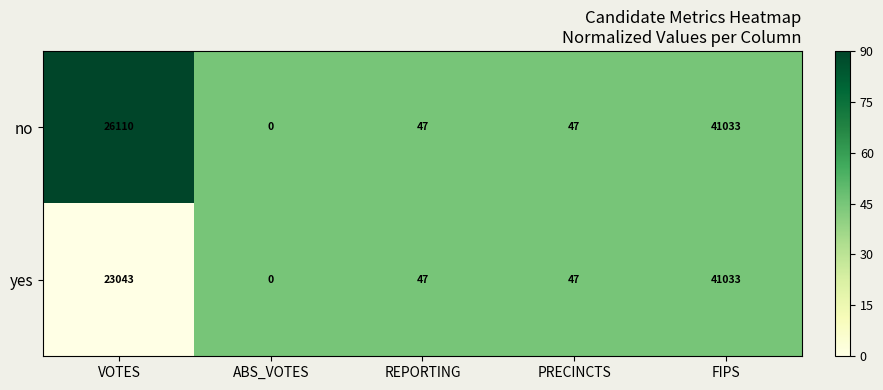

Is it true that yes equals 10843 at FIPS?

False